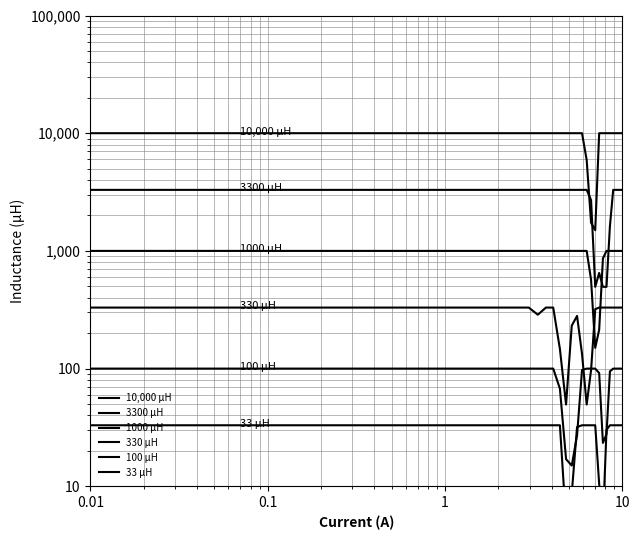

In 10,000 μH, how many points are lower than both neighbors (excluding endpoints)?

1